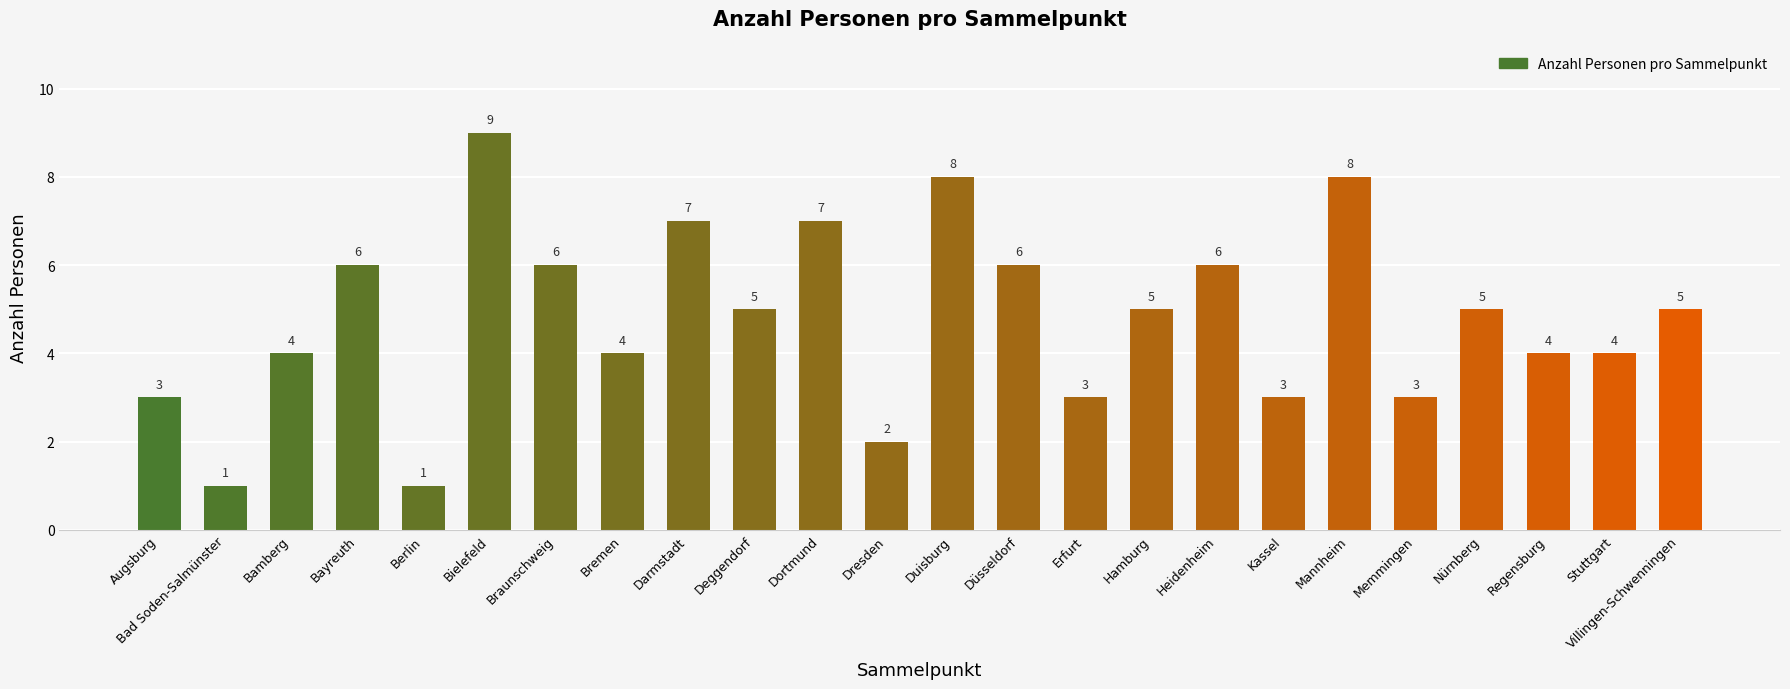

How many values are below 5?

11